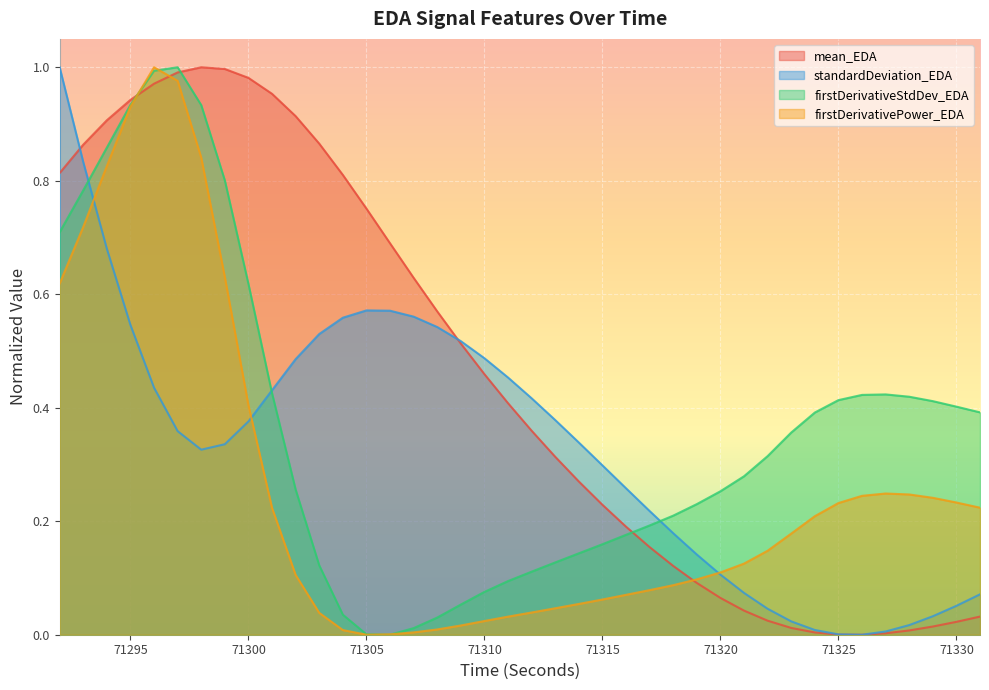

The value of standardDeviation_EDA at 71292 is 0.6. True or false?

False